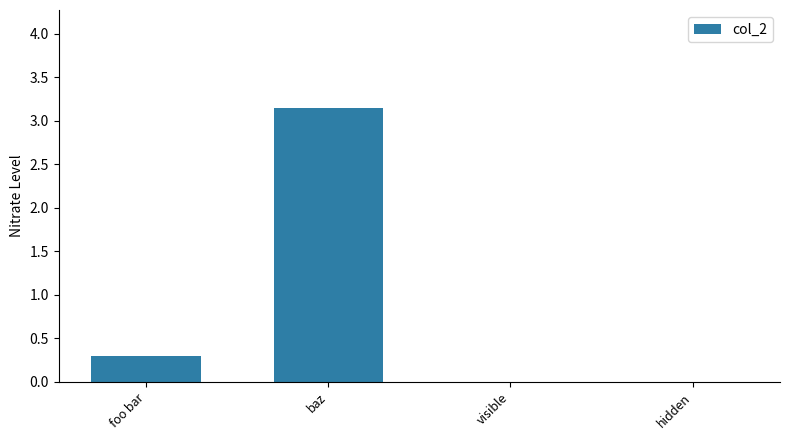

Are the bars horizontal?

No